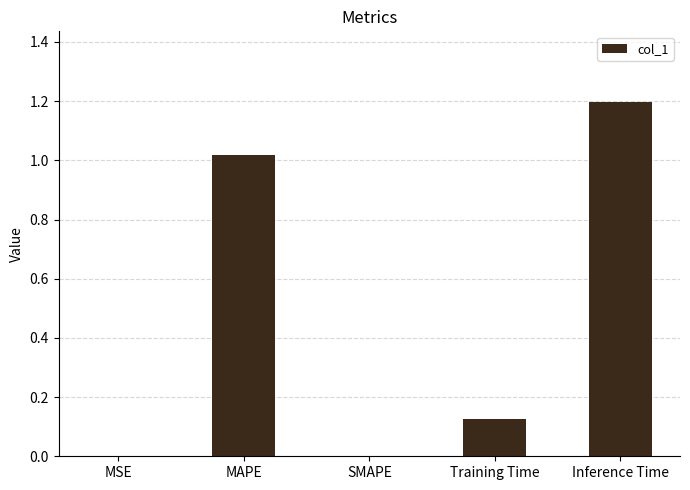

Read the value at Inference Time.

1.2